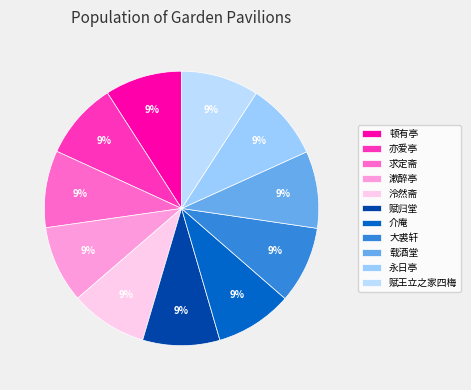

How much of the chart is everything except 介庵?

90.9%